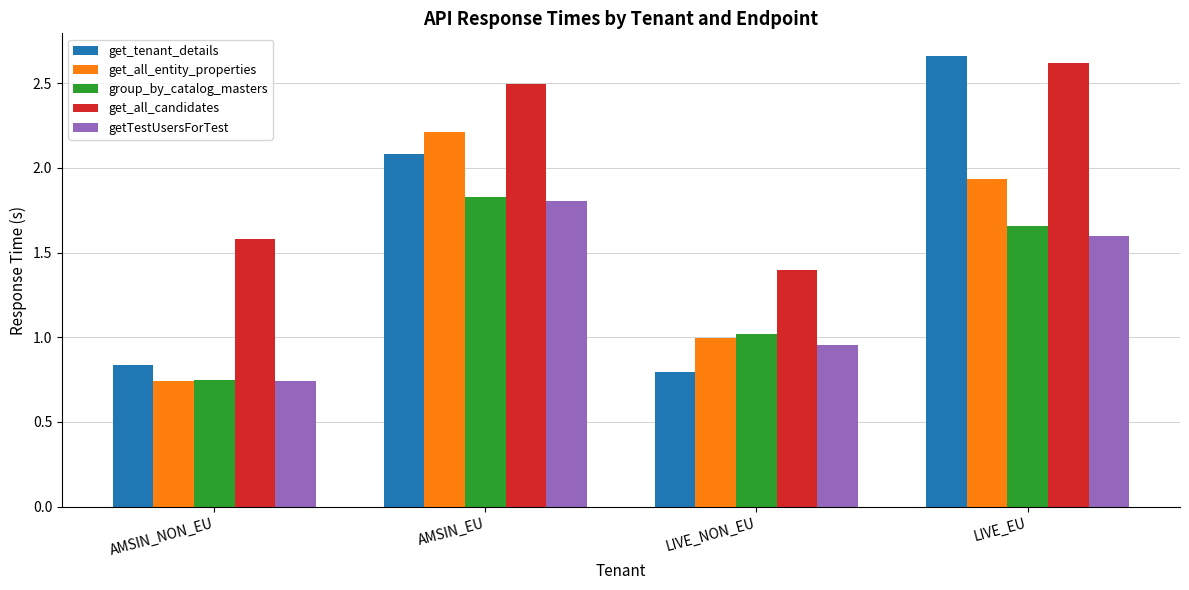

Rank the series by their maximum value, from highest to lowest.

get_tenant_details, get_all_candidates, get_all_entity_properties, group_by_catalog_masters, getTestUsersForTest